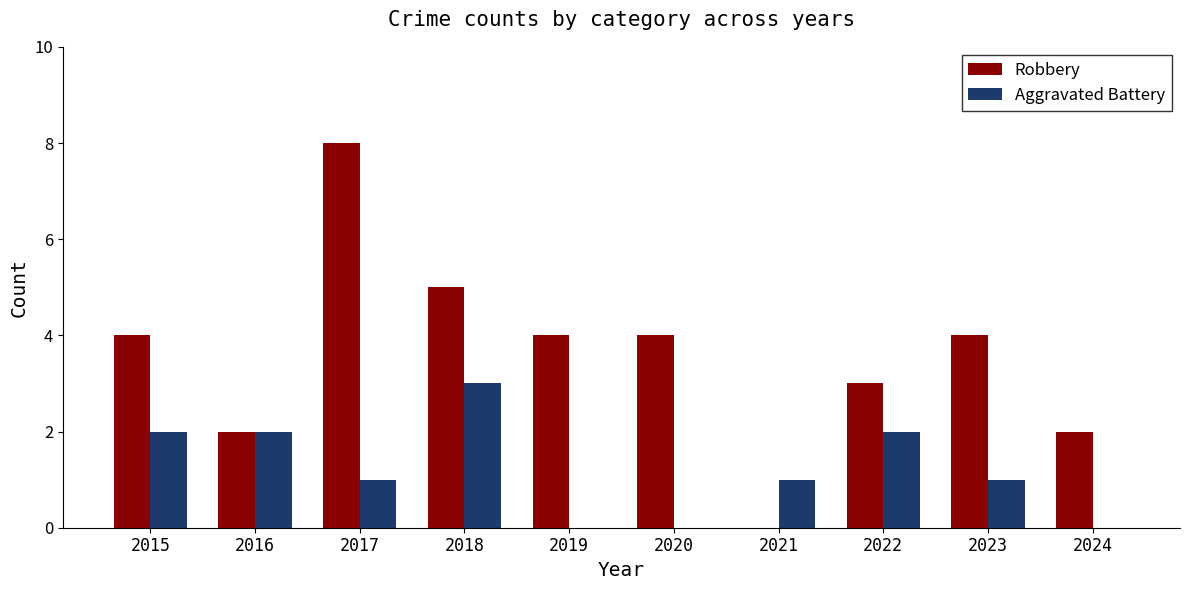

The Robbery series shows 11 at 2017. True or false?

False